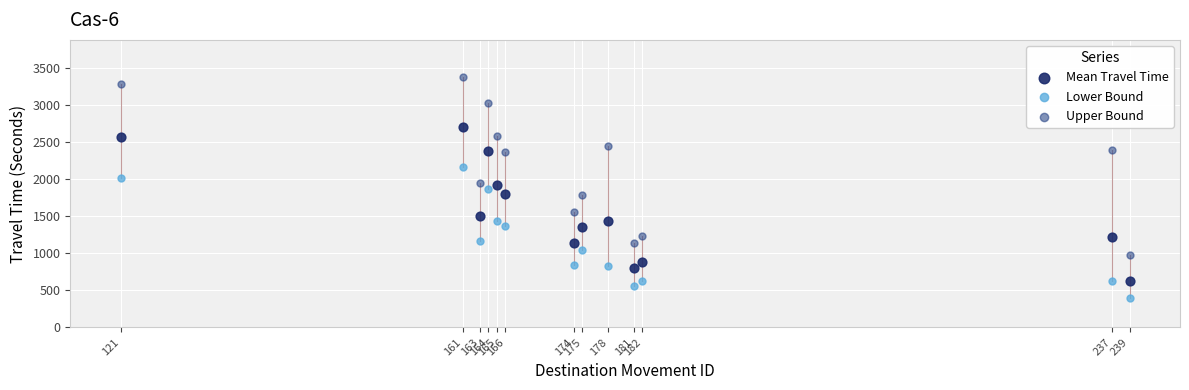

Which series has the largest Y range (max minus min)?

Upper Bound